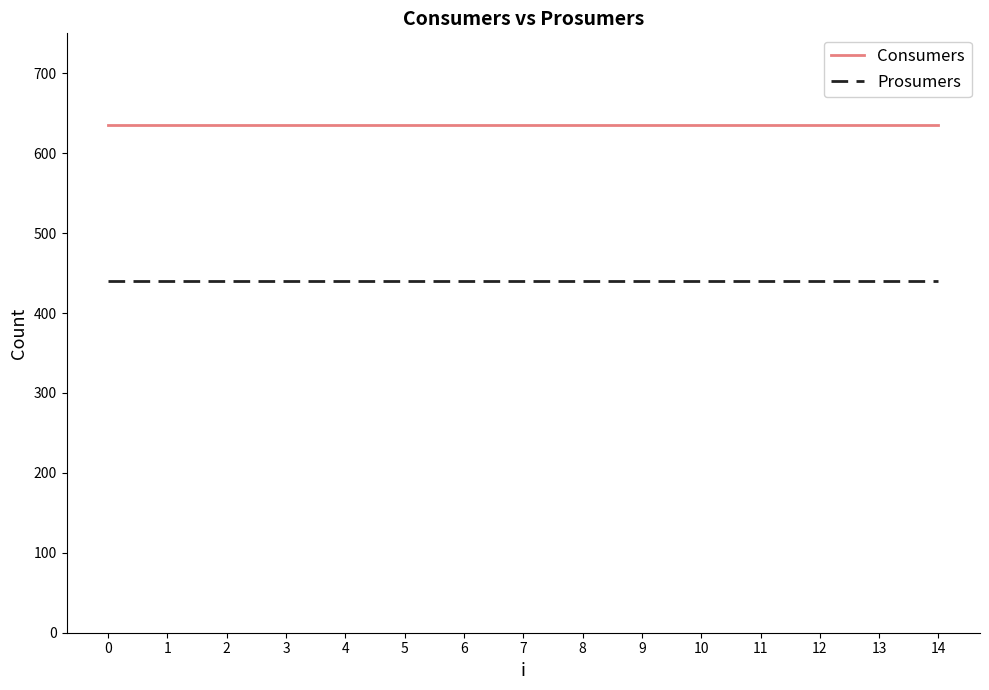

The Consumers series shows 1084 at 11. True or false?

False